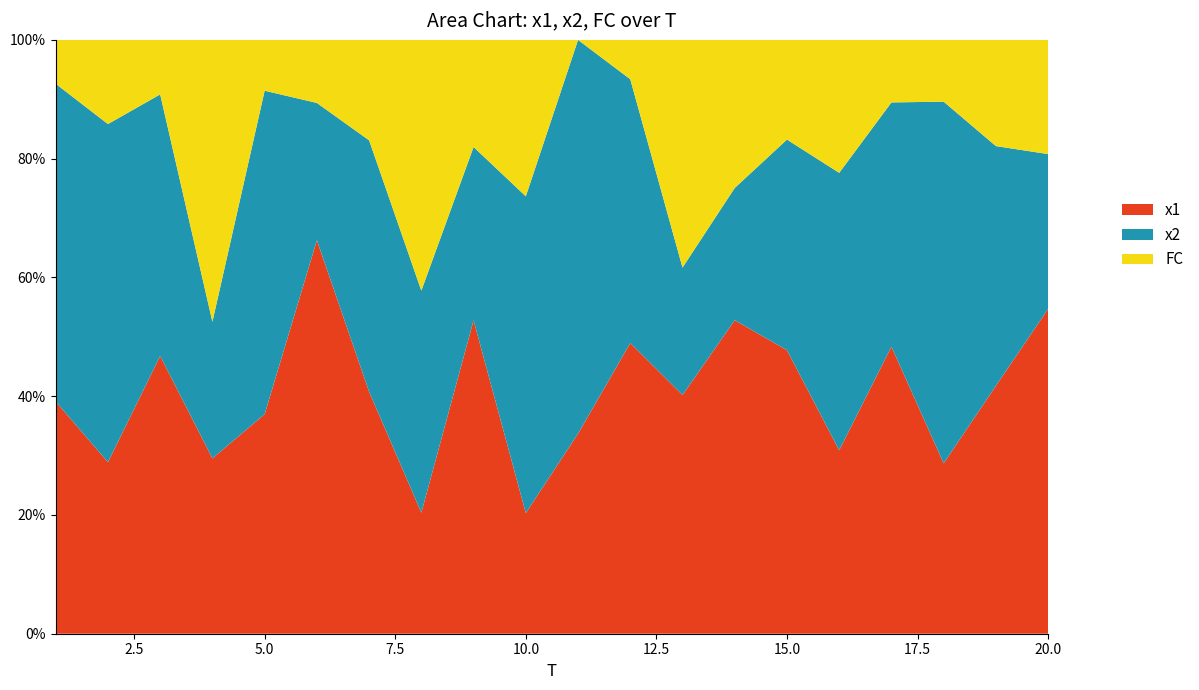

Reading left to right, what are all the values shown in this chart?

x1: 5.3	4.1	5.1	4.4	4.3	6.2	4.8	3.4	8.8	2.3	3.9	7.4	4.2	6.4	8.5	4.1	9.2	2.8	7.0	11.4
x2: 7.2	8.0	4.8	3.4	6.4	2.2	5.0	6.2	4.9	6.1	7.6	6.7	2.2	2.7	6.3	6.3	7.8	5.9	6.8	5.4
FC: 1.0	2.0	1.0	7.0	1.0	1.0	2.0	7.0	3.0	3.0	0.0	1.0	4.0	3.0	3.0	3.0	2.0	1.0	3.0	4.0